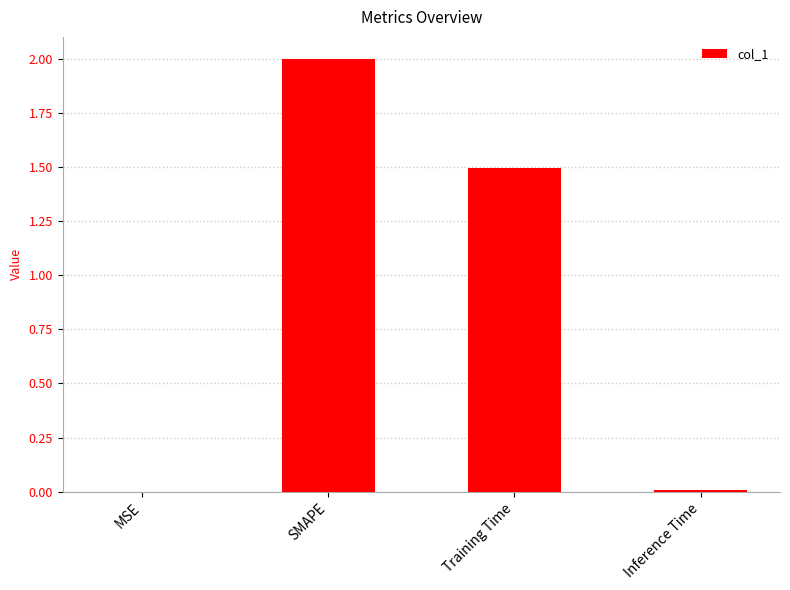

Are the bars horizontal?

No